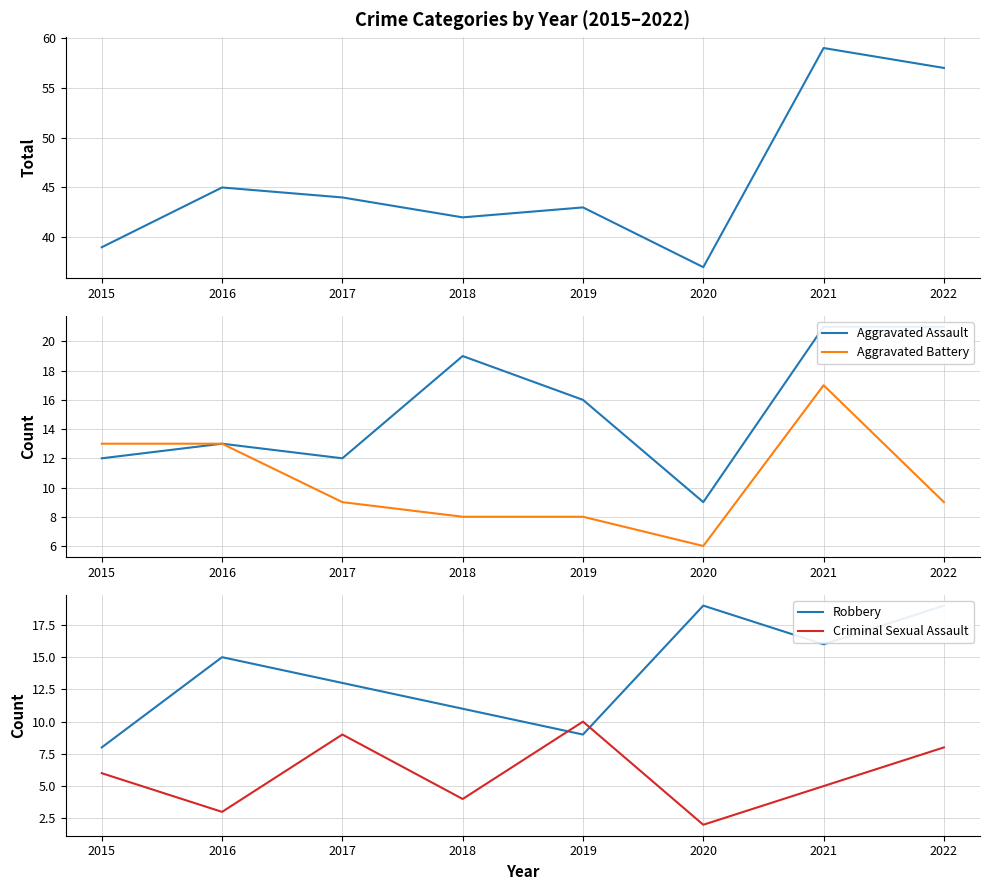

Which series ends up on top after the final intersection of Robbery and Aggravated Battery?

Robbery